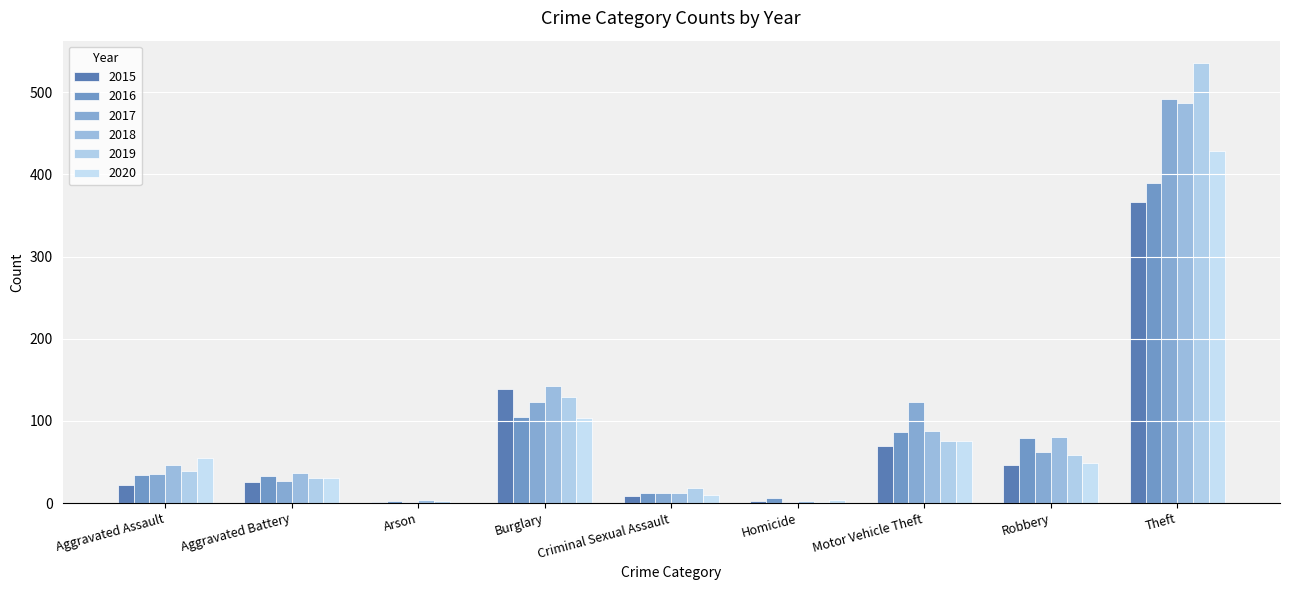

How many groups of bars are there?

9